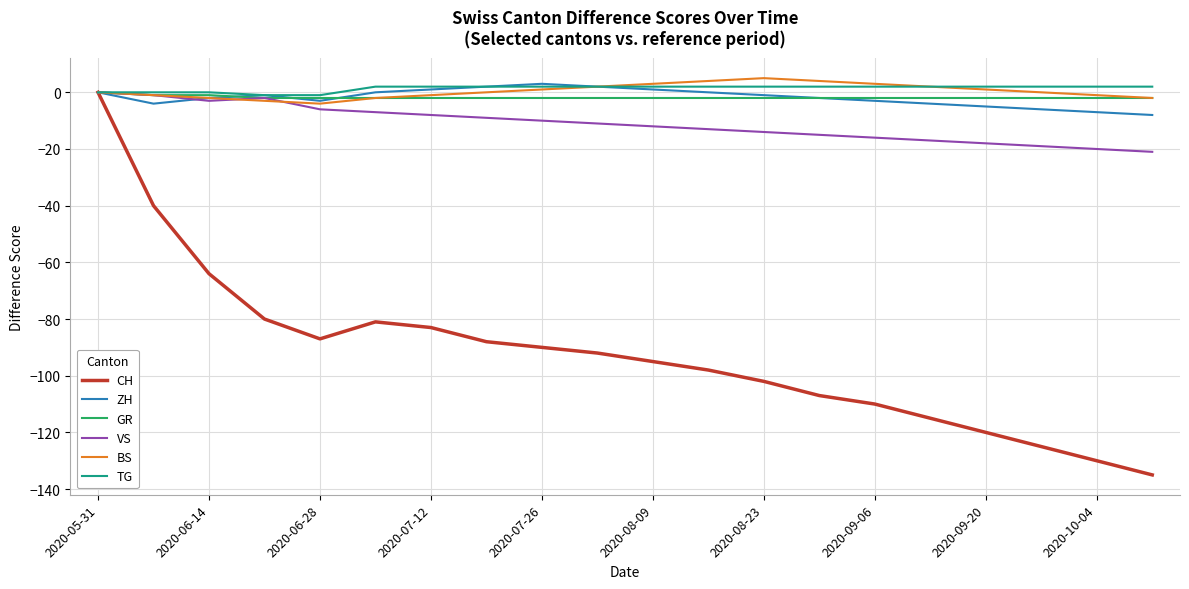

Which series has the largest range (max minus min)?

CH